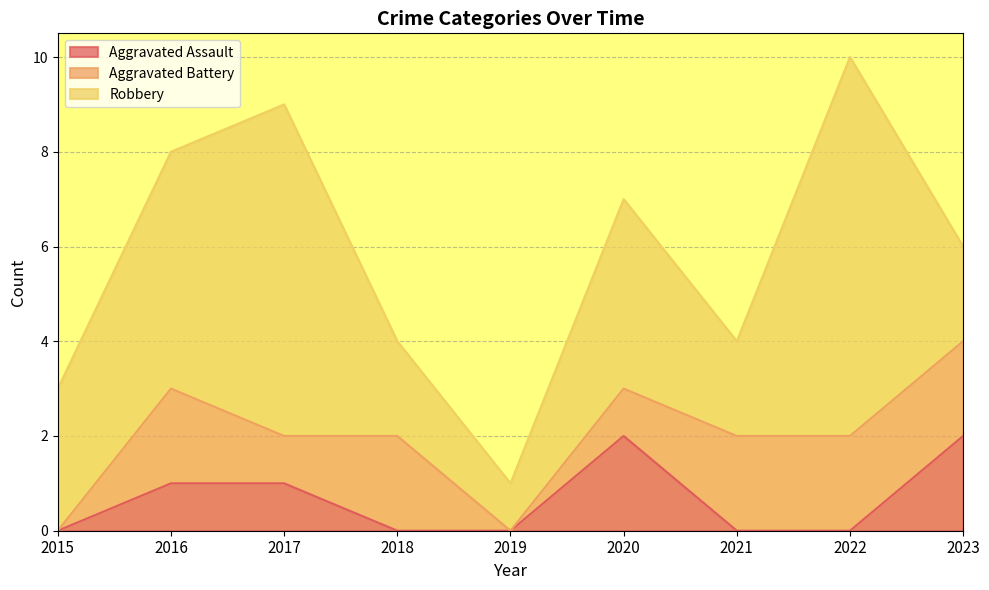

What is the difference between the maximum and minimum values in the Aggravated Battery series?

2